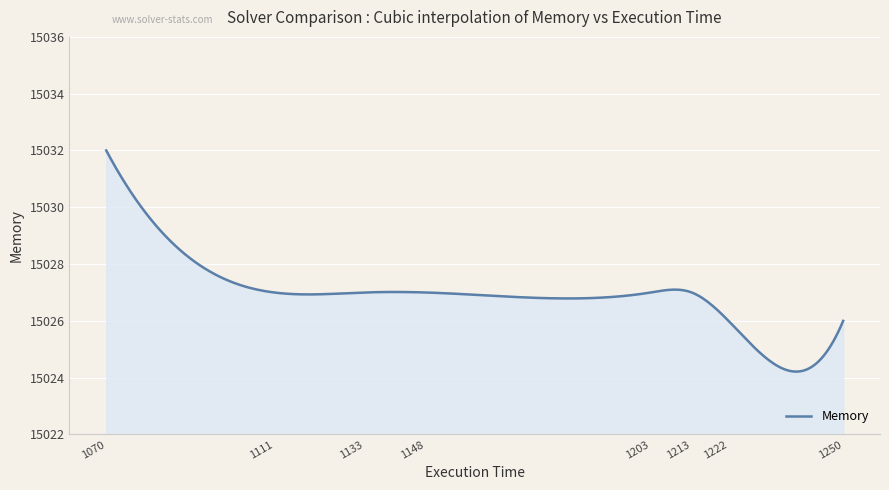

What is the greatest value displayed?

15032.0